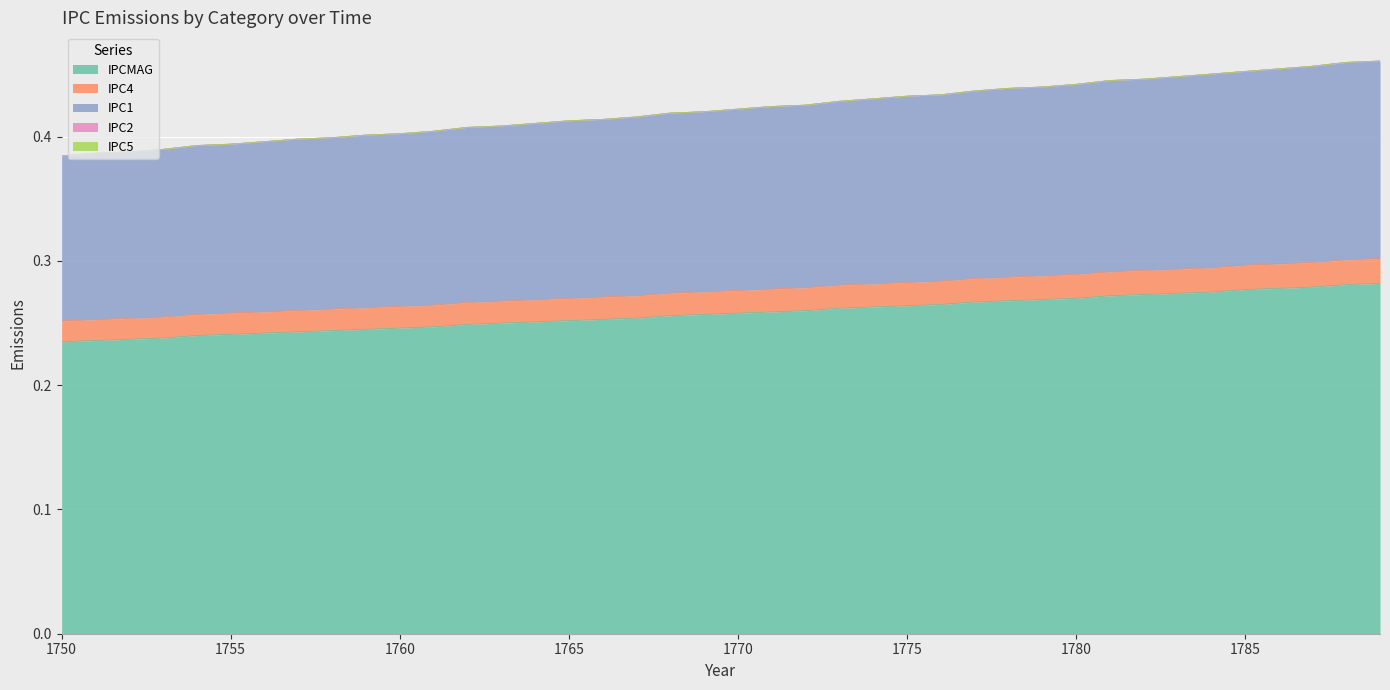

The value of IPC1 at 1775 is 0.3. True or false?

False